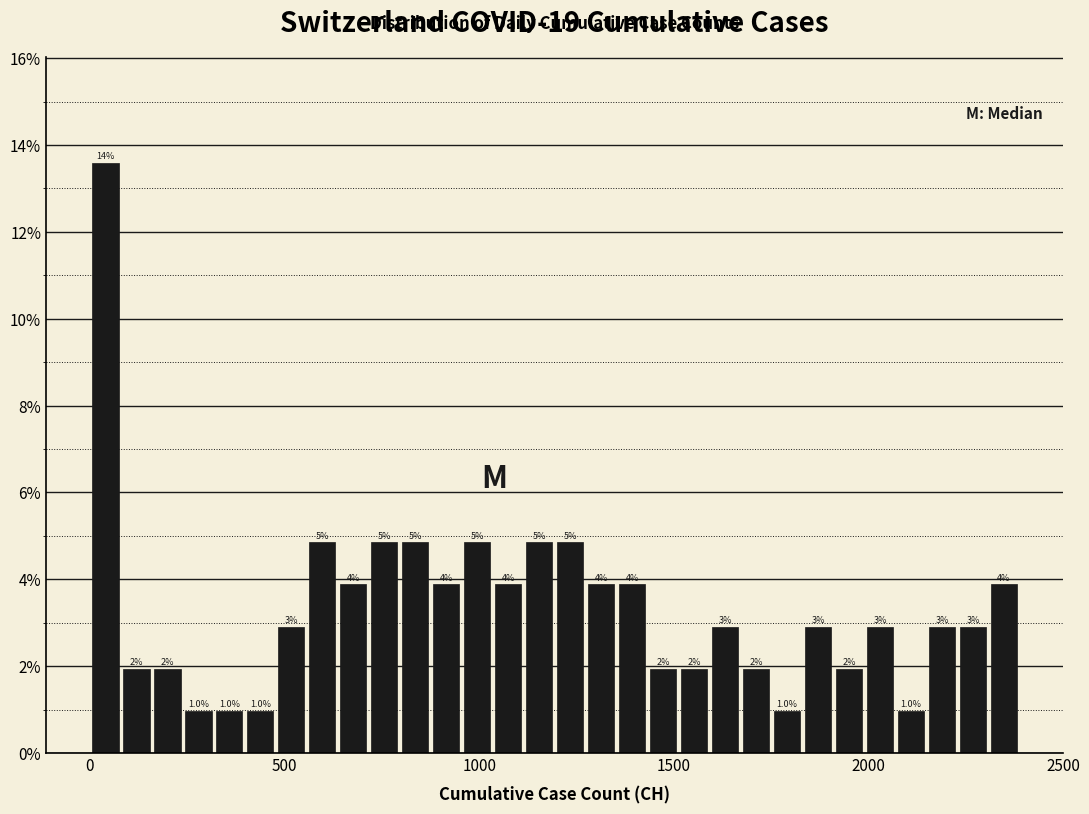

Read against the x-axis, roughly where is the centre of the tallest bar?

50